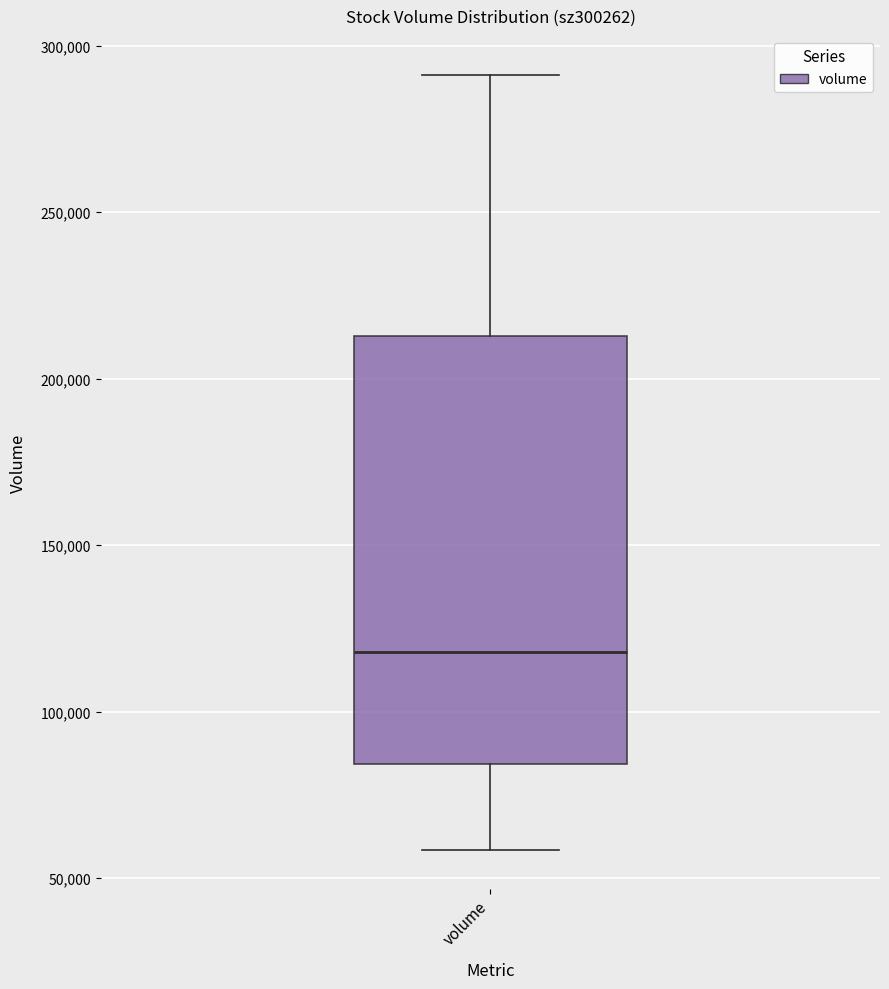

Read this box plot against the y-axis: the position of the median line, the range covered by the box, and the ends of both whiskers. The values are not printed on the chart, so give them approximately, as read against the axis.

median 120000, box 85000 to 215000, whiskers 60000 to 290000